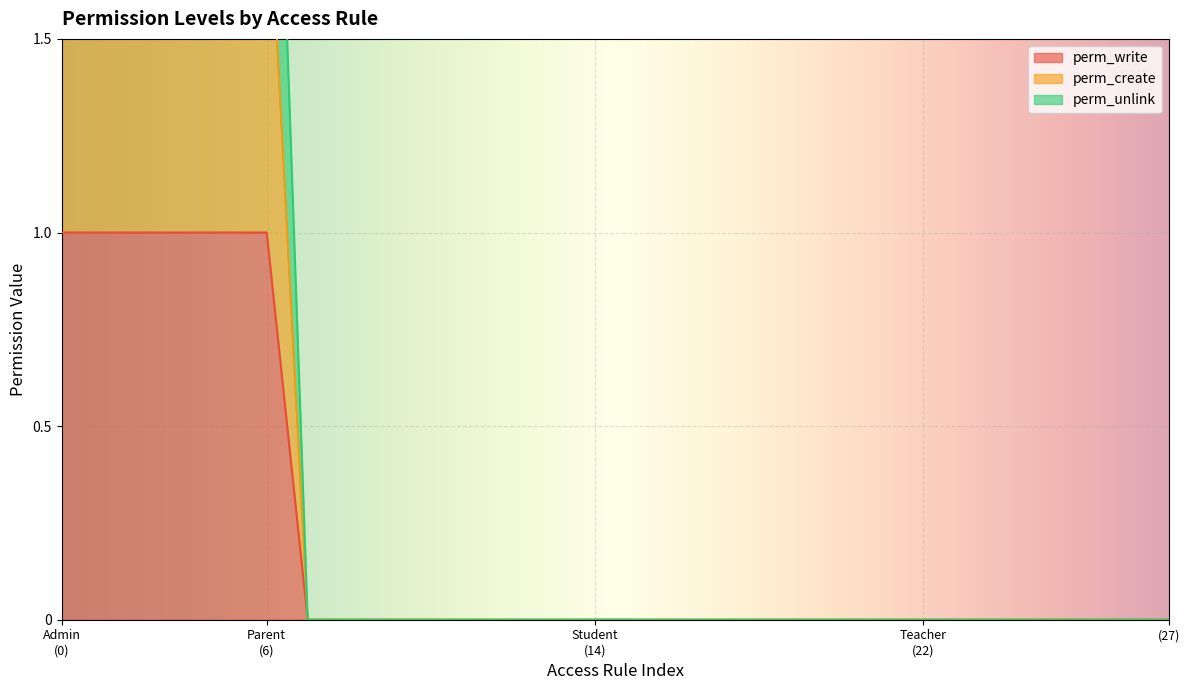

How many lines are shown in the chart?

3